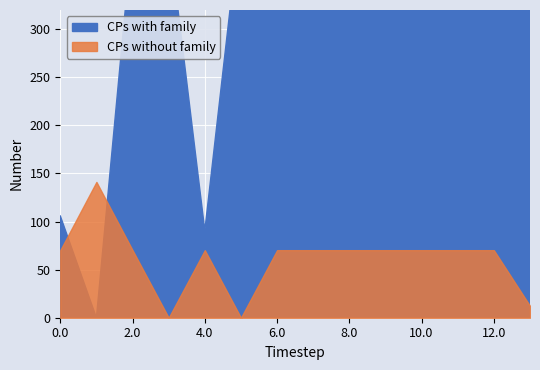

What is the label of the 9th point from the right?

5.0